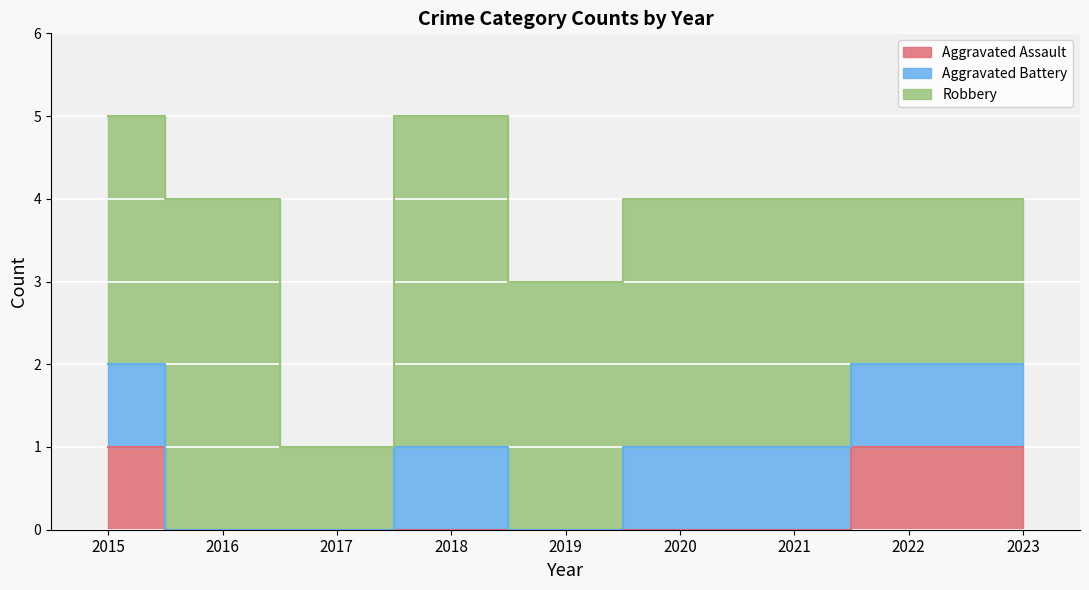

List the series in order of their peak value, lowest first.

Aggravated Assault, Aggravated Battery, Robbery